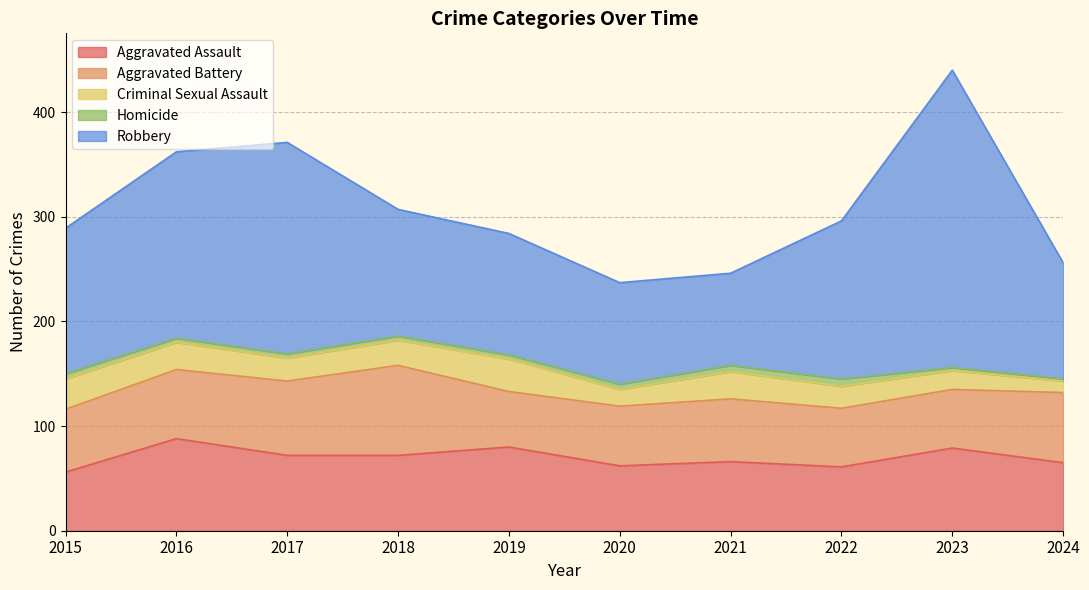

How many values in the Criminal Sexual Assault series are below 24?

5